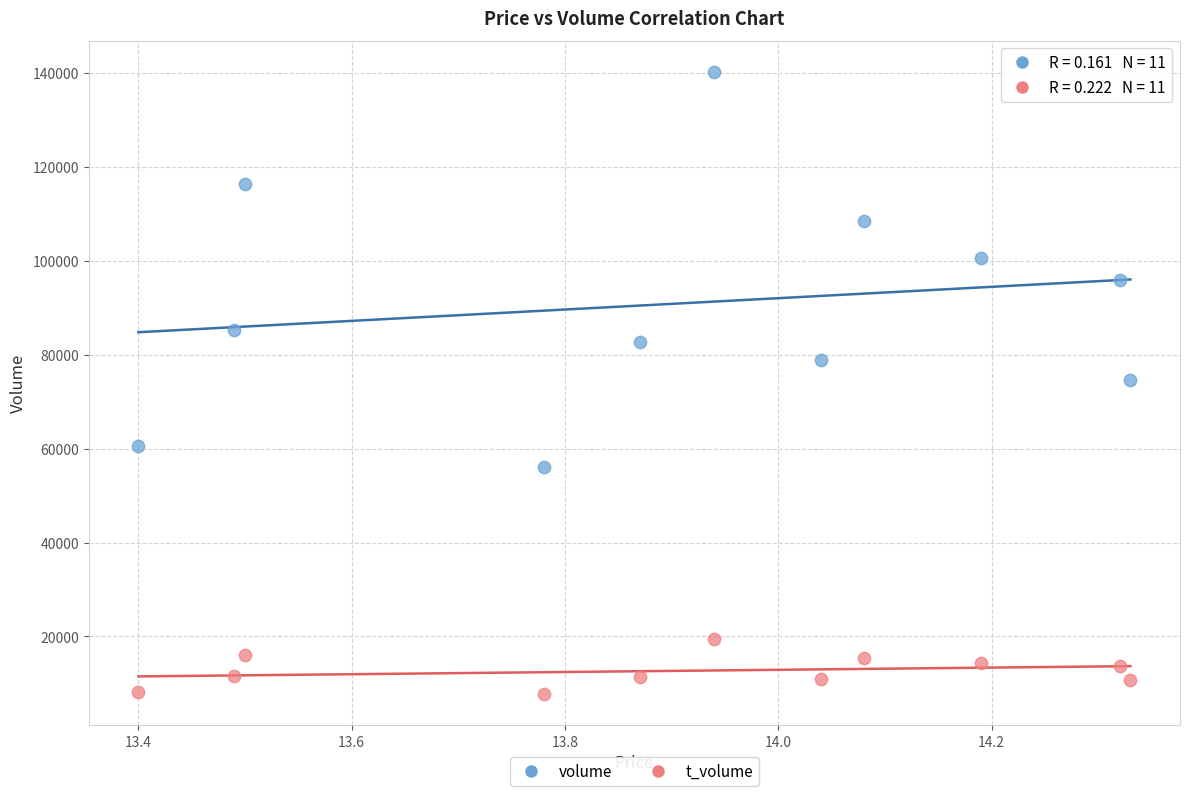

Across all data points, what is the range of Y values (max minus min)?

132511